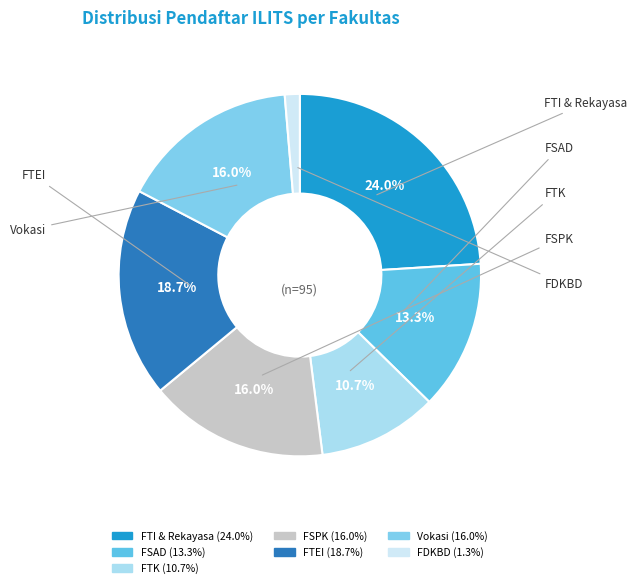

Count the number of slices in the pie.

7